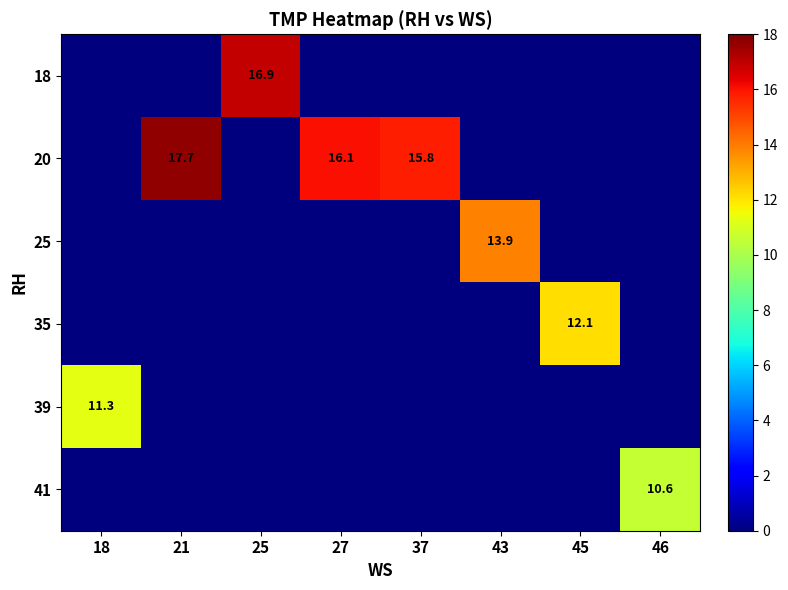

Is it true that 41 equals 10.6 at 46?

True